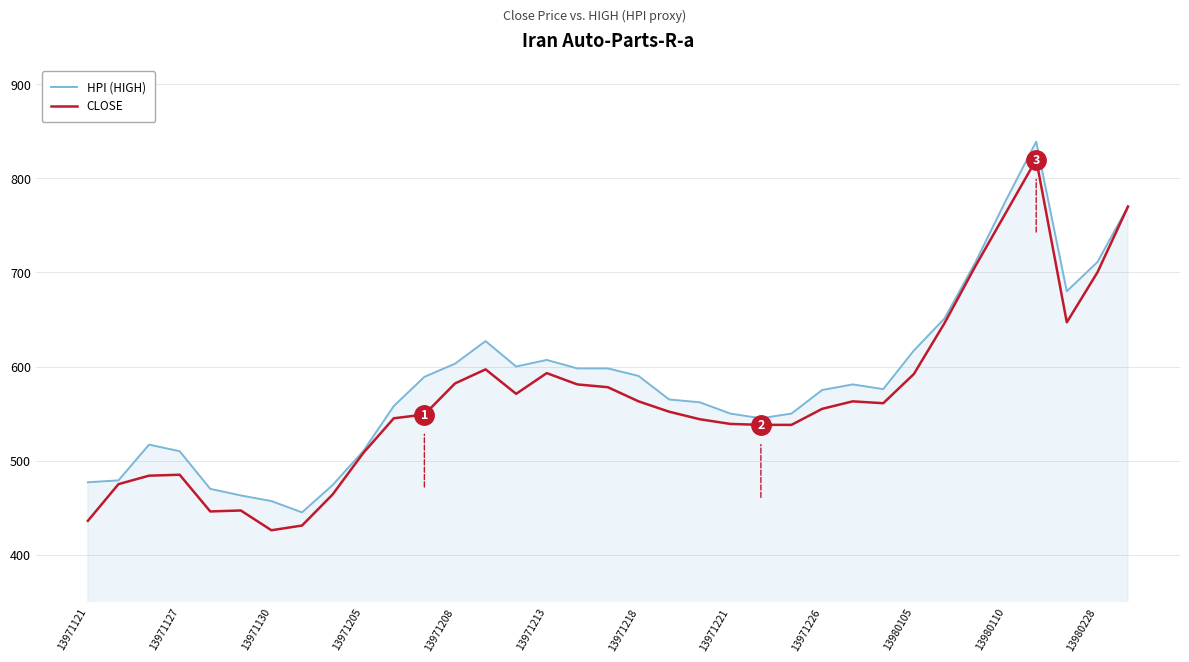

What is the maximum value shown in the chart?

839